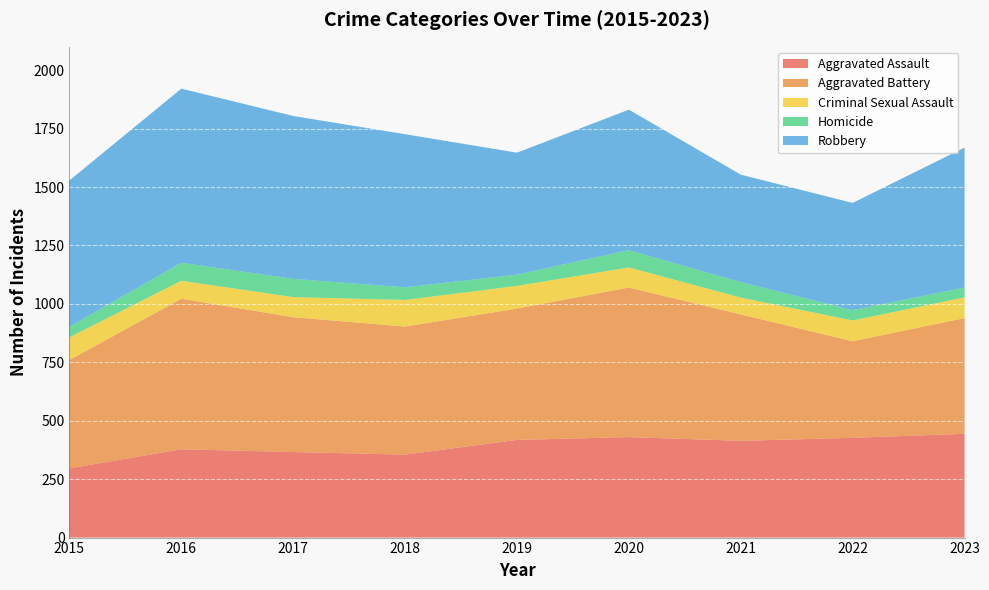

Reading left to right, transcribe all the data shown in this chart.

Aggravated Assault: 2015=296	2016=378	2017=366	2018=355	2019=418	2020=430	2021=414	2022=427	2023=444
Aggravated Battery: 2015=464	2016=644	2017=577	2018=548	2019=562	2020=640	2021=541	2022=413	2023=495
Criminal Sexual Assault: 2015=97	2016=77	2017=86	2018=114	2019=97	2020=86	2021=72	2022=89	2023=89
Homicide: 2015=45	2016=77	2017=78	2018=54	2019=48	2020=74	2021=66	2022=44	2023=42
Robbery: 2015=626	2016=745	2017=697	2018=655	2019=522	2020=601	2021=460	2022=459	2023=599